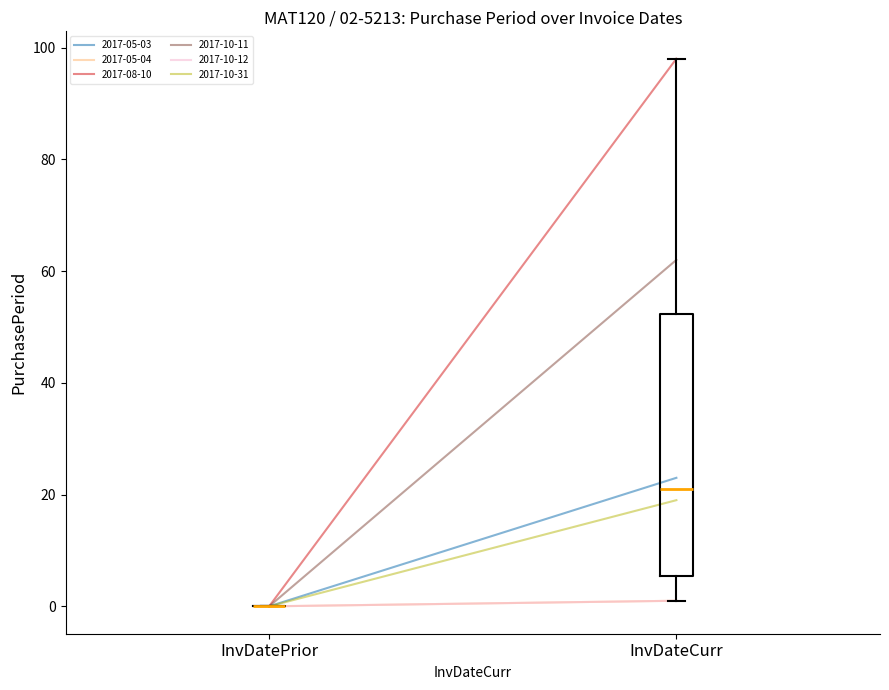

Is it true that the value at 2017-08-10 is 98?

True